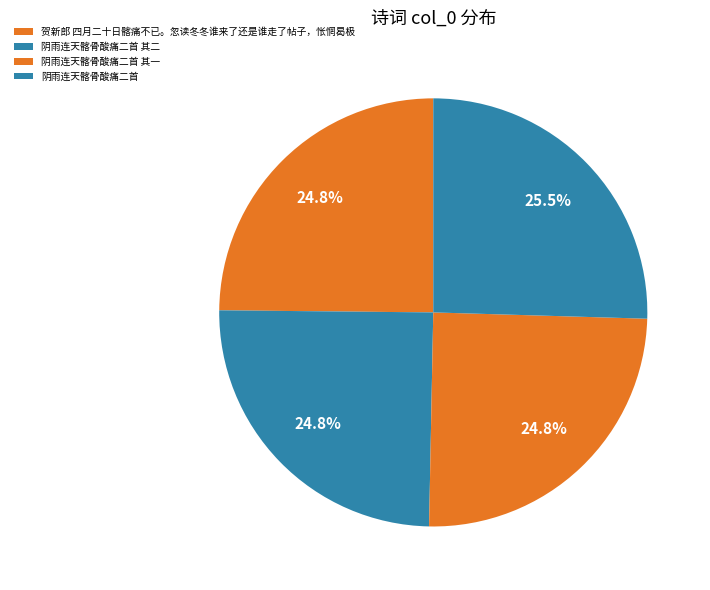

Does any single category account for the majority?

No